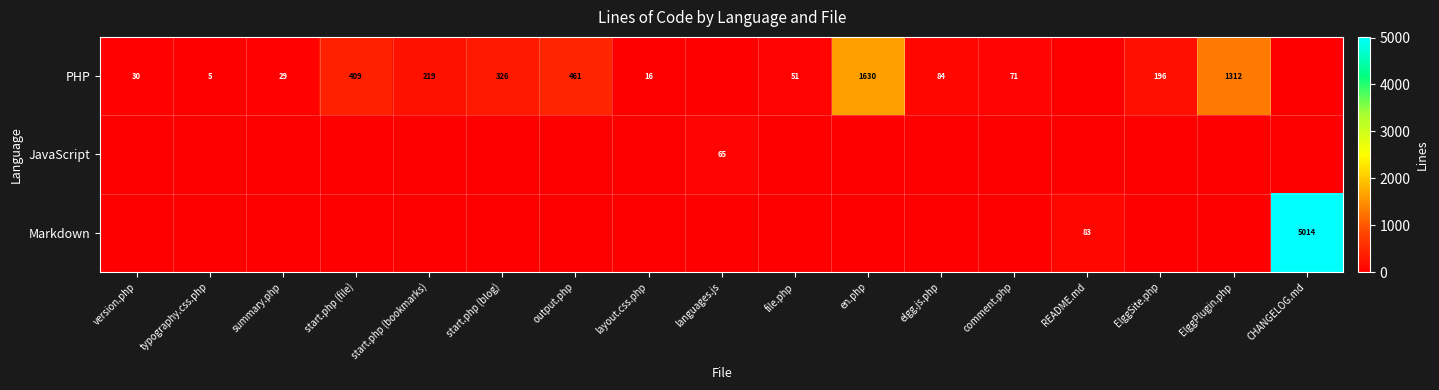

Is the value of PHP at output.php greater than the value of JavaScript at languages.js?

Yes